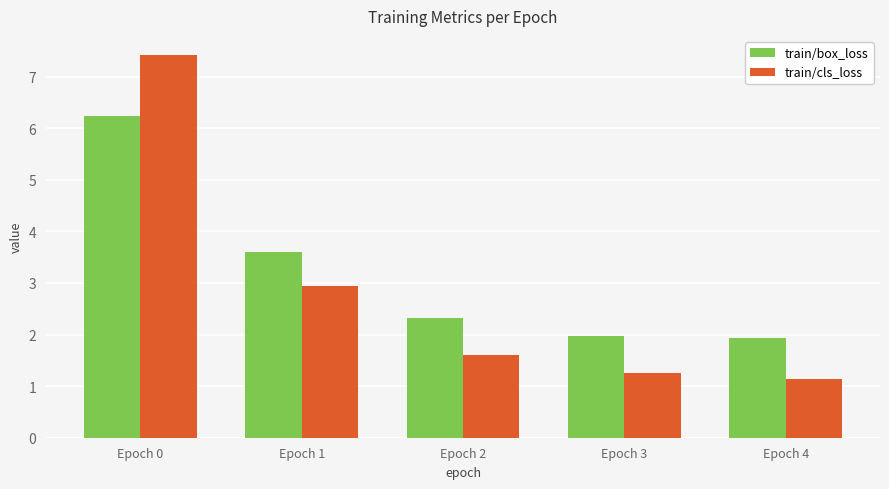

Where does the train/box_loss series first go above 2?

Epoch 0